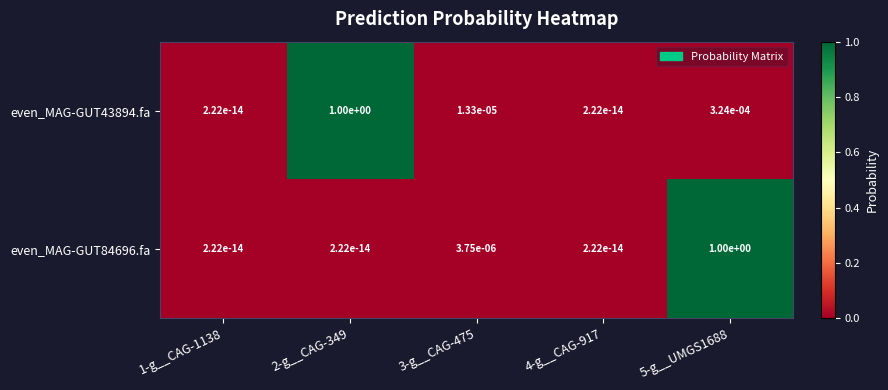

The value of even_MAG-GUT84696.fa at 4-g__CAG-917 is 0.0. True or false?

True